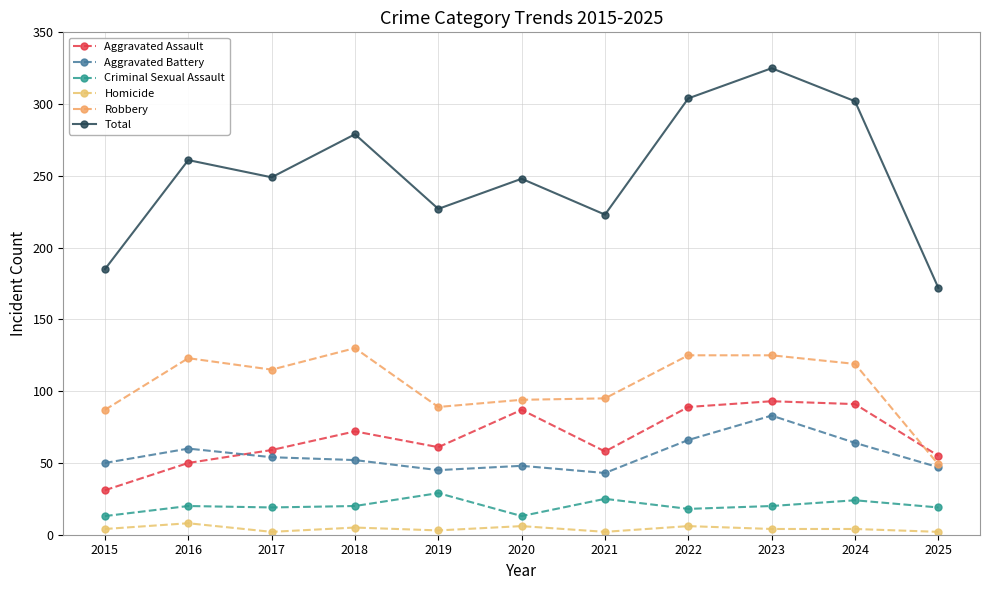

Does the chart have visible grid lines?

Yes